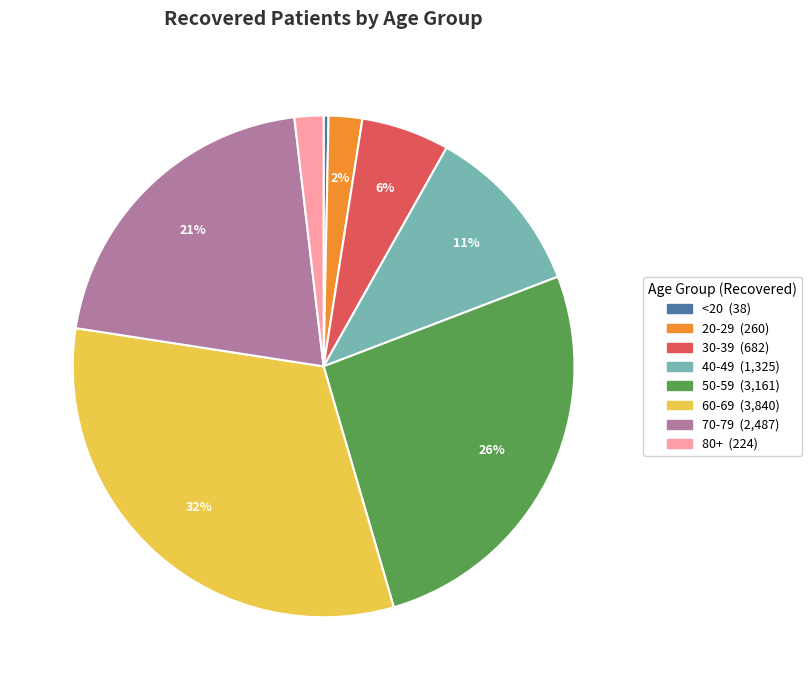

Is there any slice that represents more than half of the pie?

No